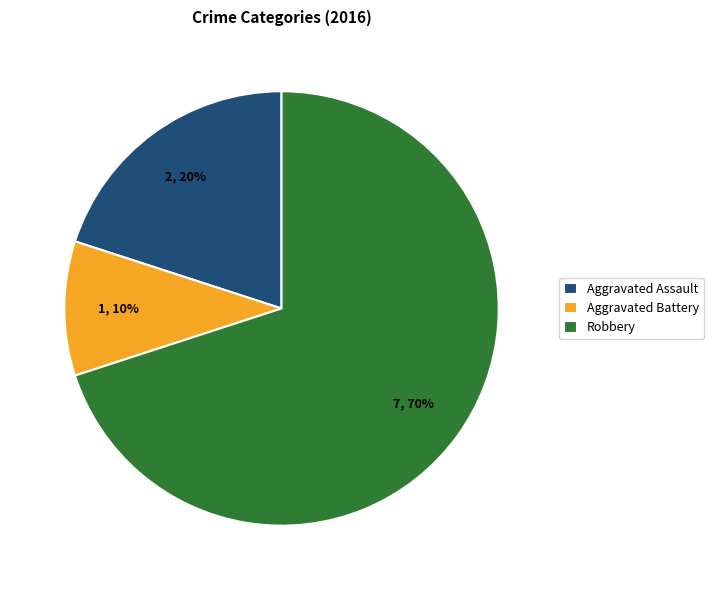

True or false: Aggravated Battery accounts for 10% of the total.

True